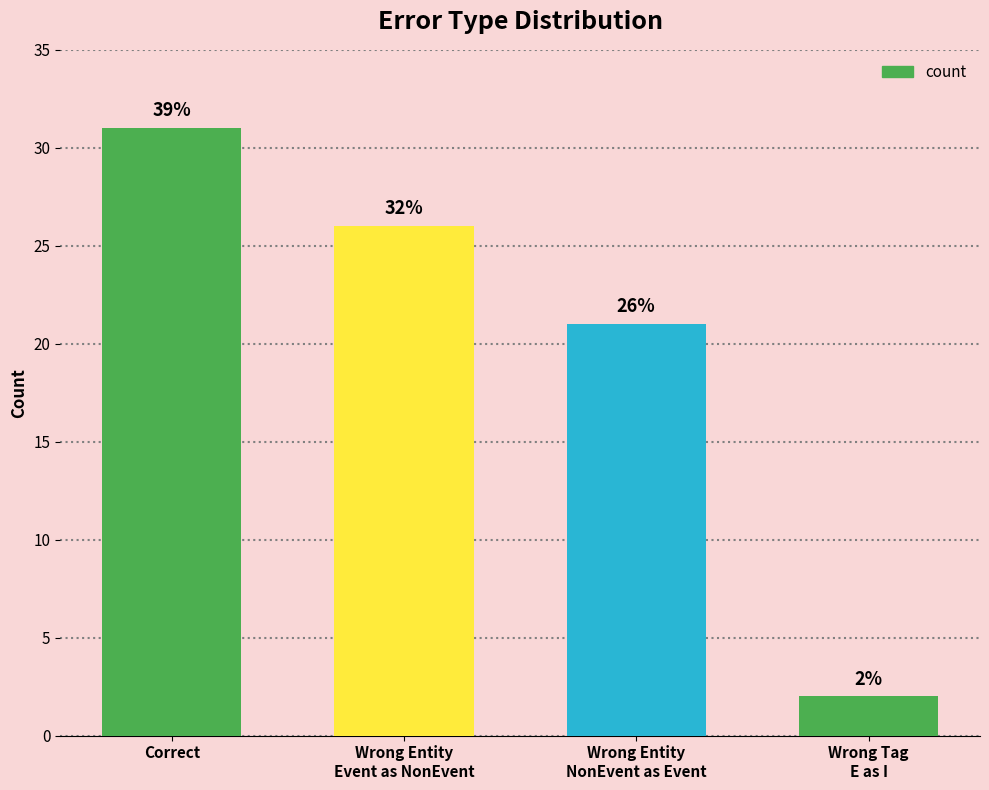

What position from the right is Wrong Entity
NonEvent as Event?

2